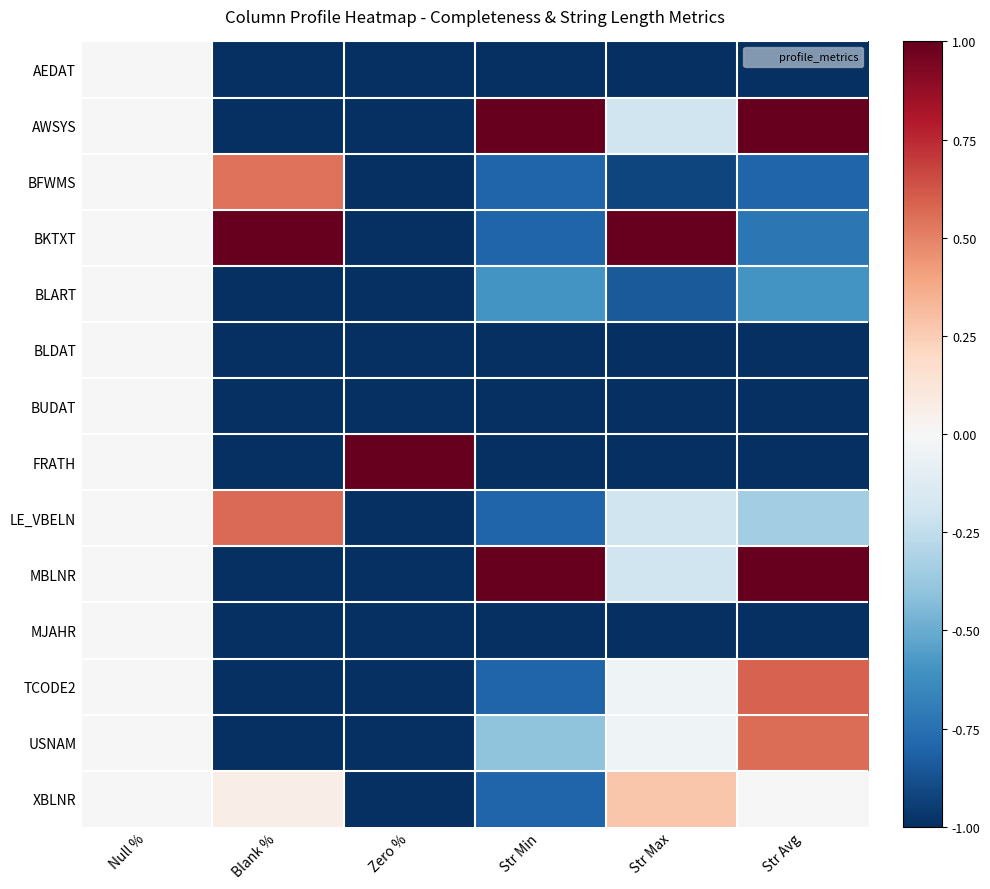

At which category is the sum across all series the highest?

Null %